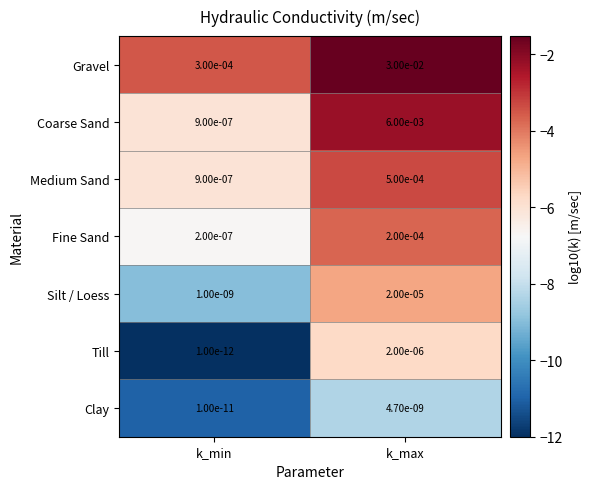

Which series has the largest total across all categories?

Gravel